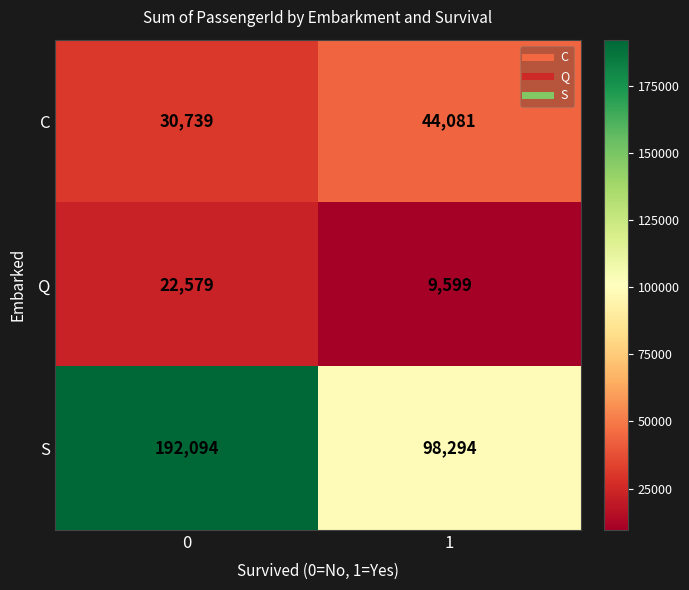

What is the difference between the maximum and minimum values in the S series?

93800